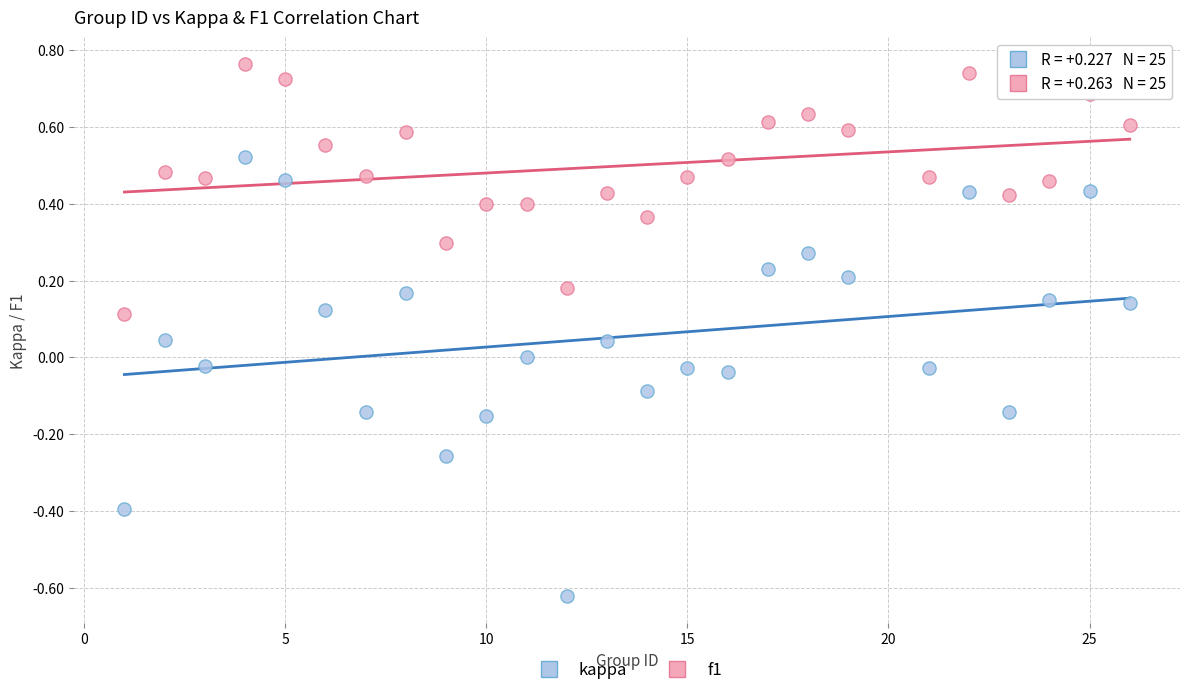

Which series has the largest Y range (max minus min)?

kappa